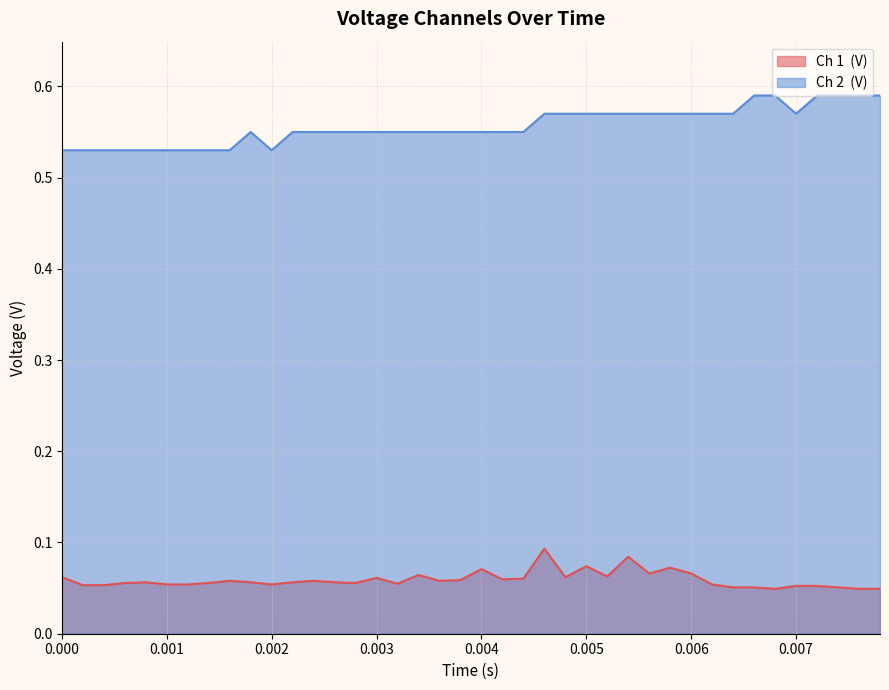

What is the greatest value displayed?

0.6